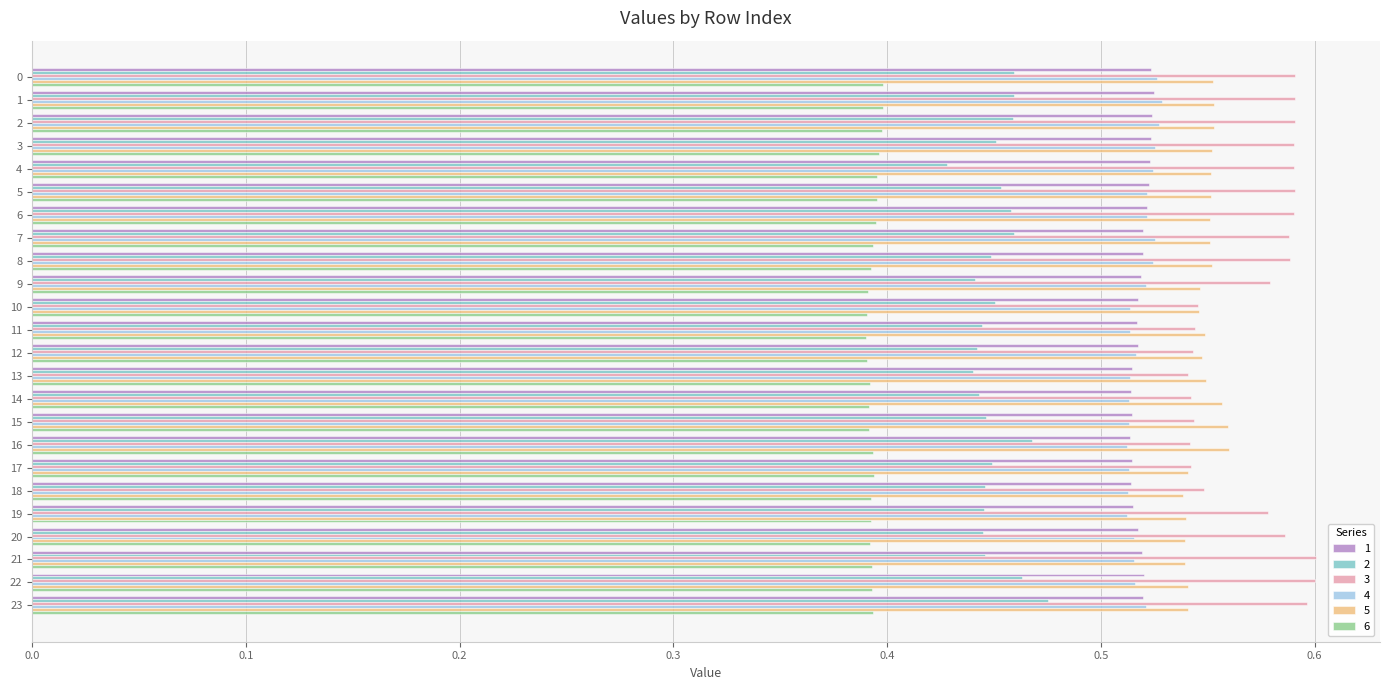

Which series has the largest range (max minus min)?

3